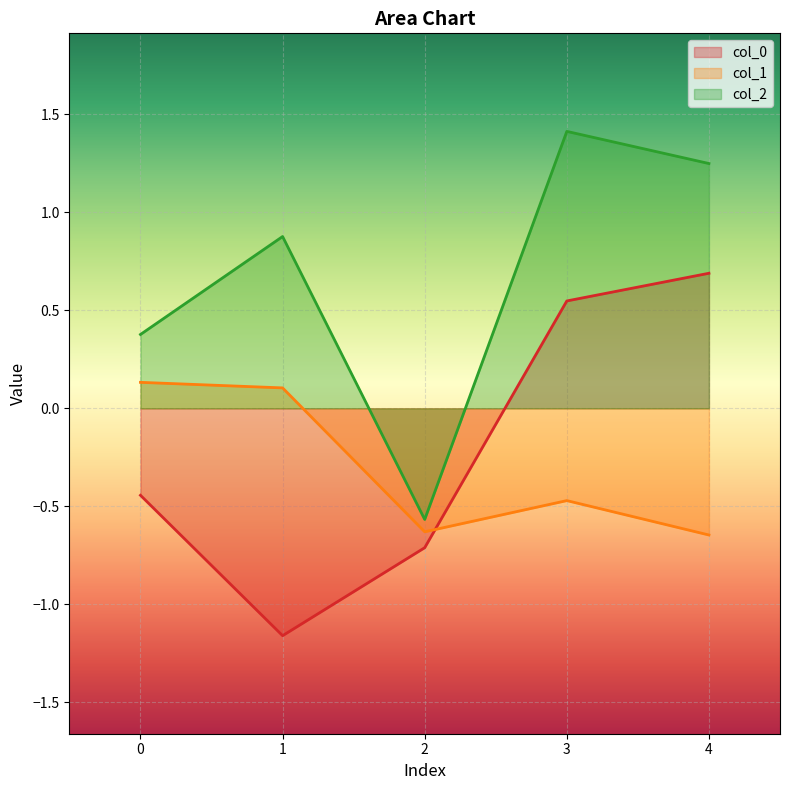

Which series has the largest total across all categories?

col_2